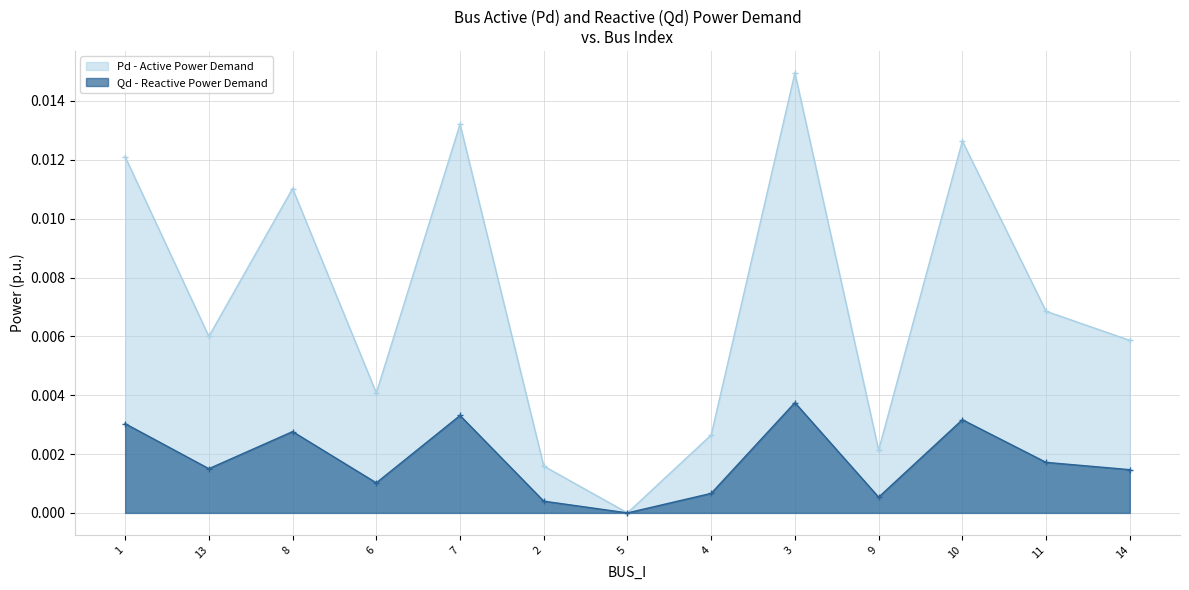

True or false: Pd has a value of 0.0 at 4.

False